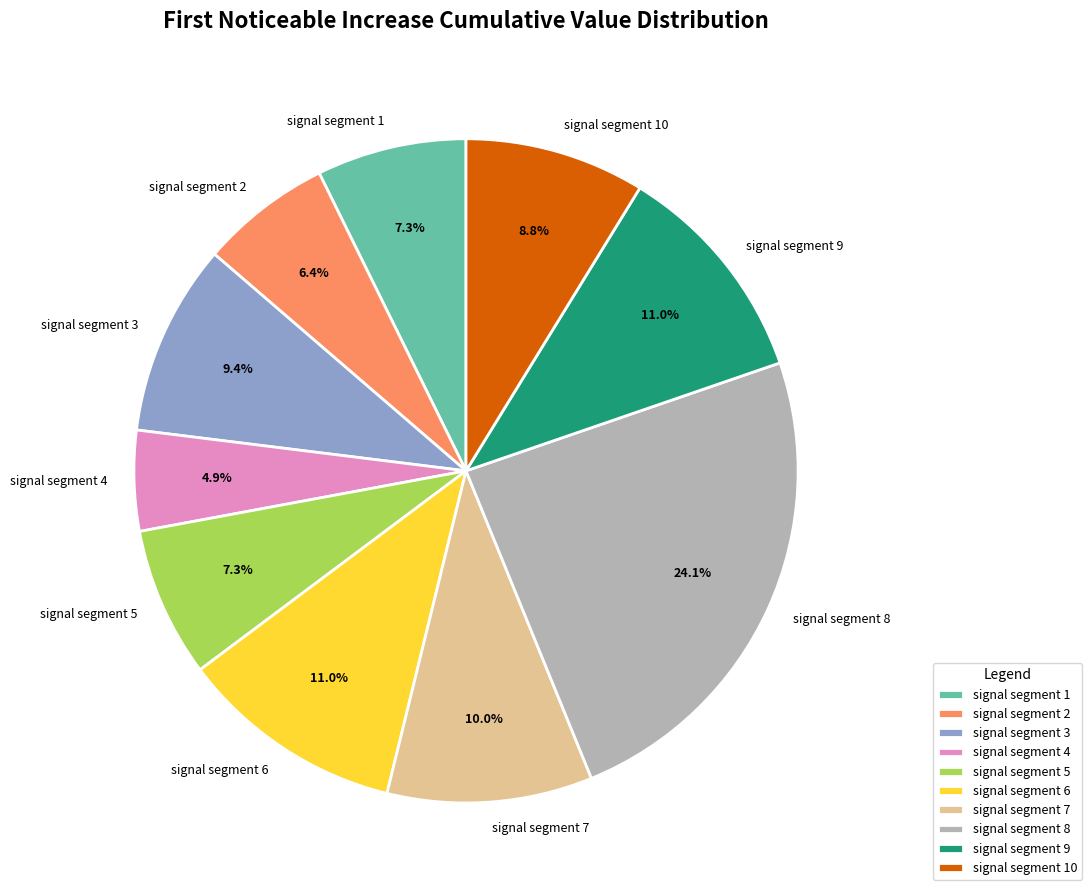

To the nearest percent, what portion does signal segment 3 represent?

9%